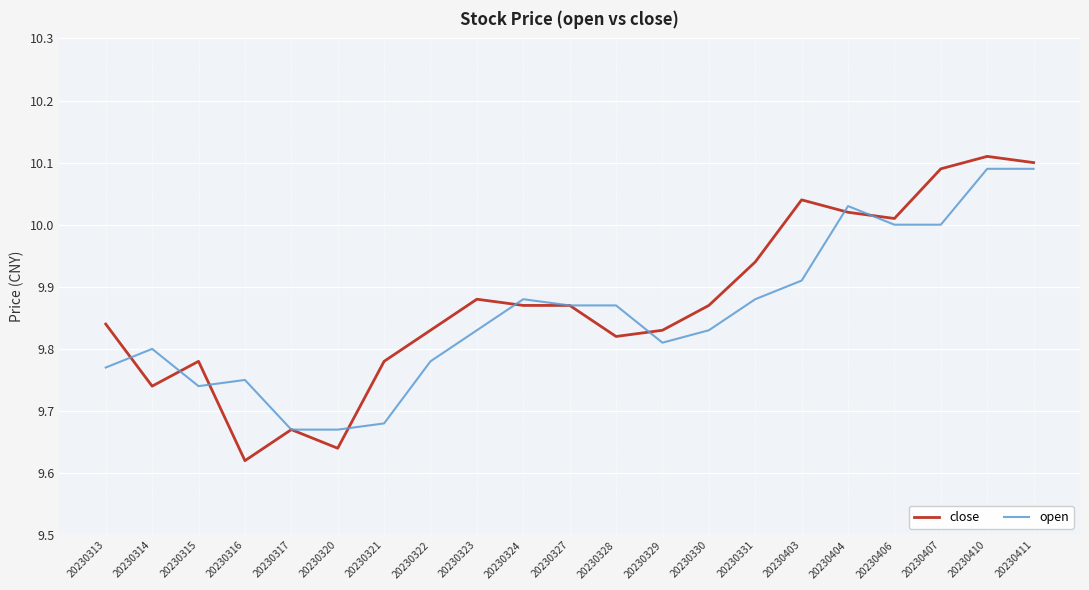

Which category has the lowest value across all series?

20230316